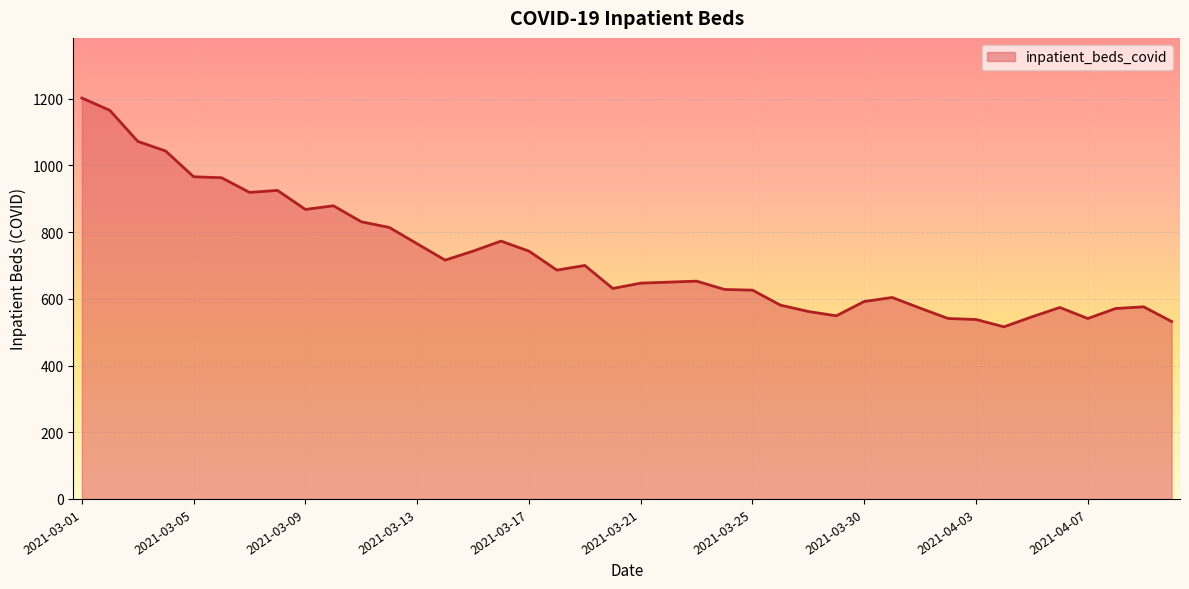

What is the difference between the maximum and minimum values?

686